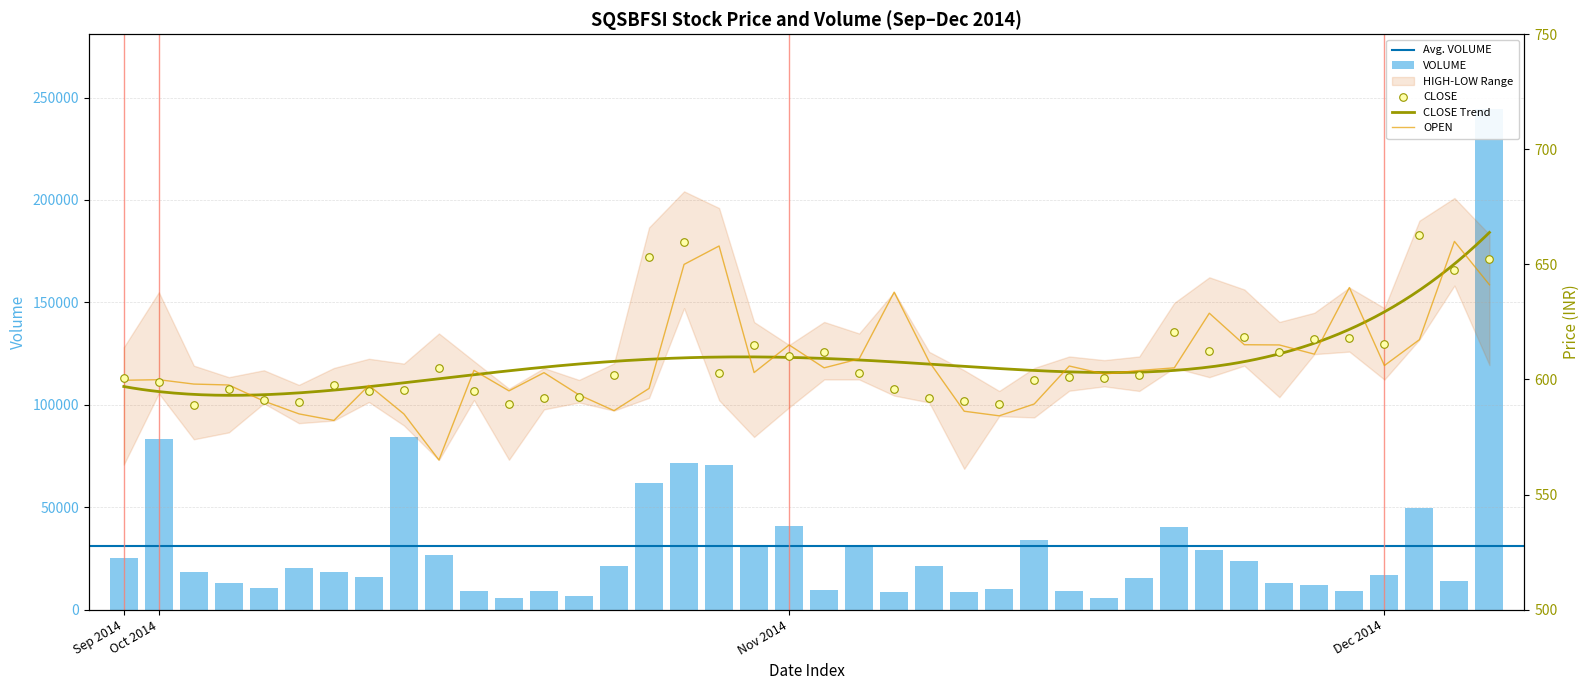

Is the value of VOLUME at 34 greater than the value of CLOSE at Dec 2014?

Yes